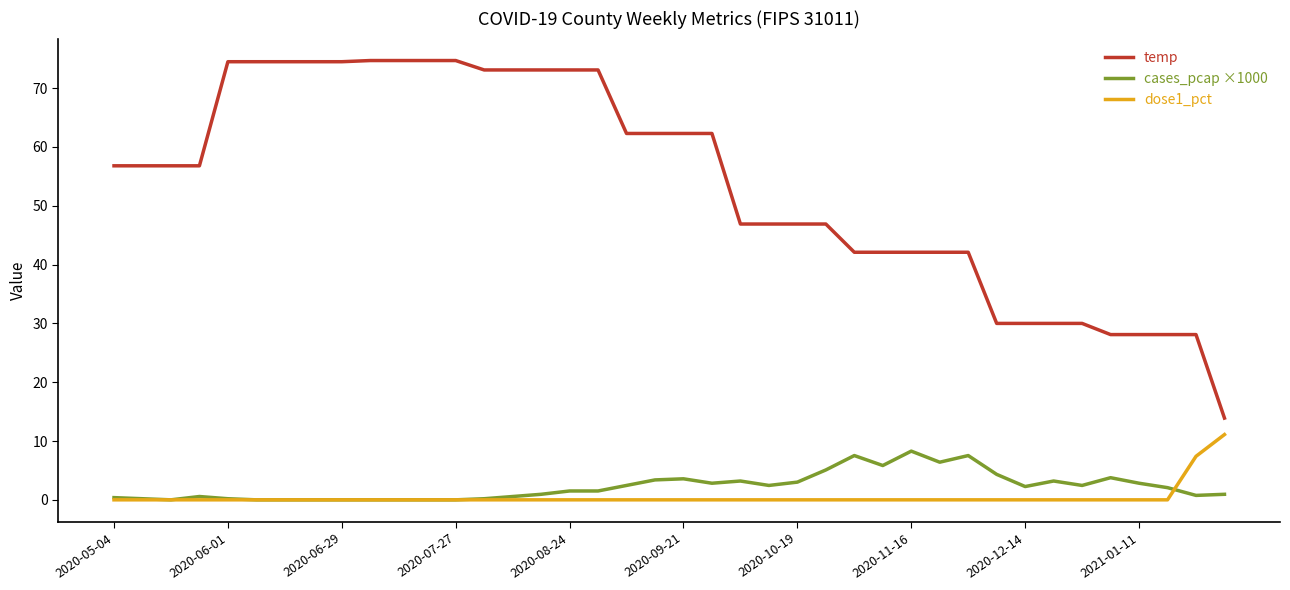

True or false: cases_pcap ×1000 has more than 2 points higher than both neighbors.

True